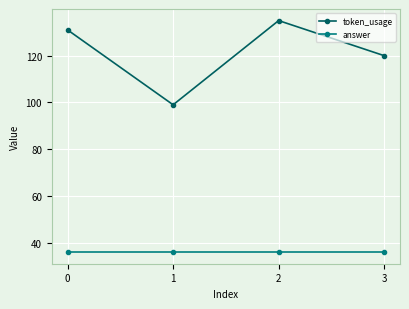

True or false: token_usage has more than 2 interior local peaks.

False